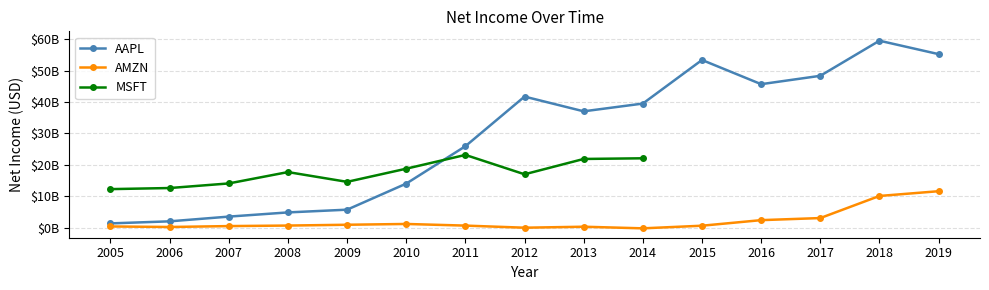

Count the number of categories in the chart.

15